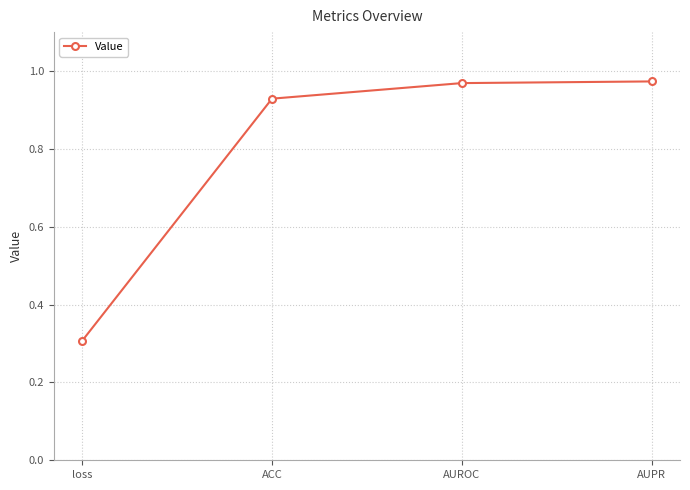

What is the label of the 3rd point from the right?

ACC